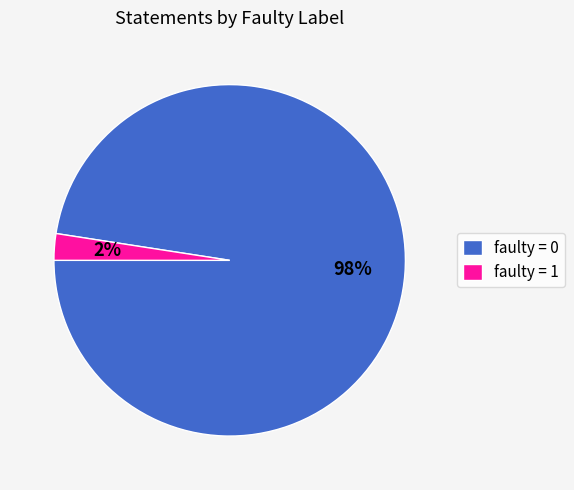

Between faulty = 0 and faulty = 1, which is larger?

faulty = 0